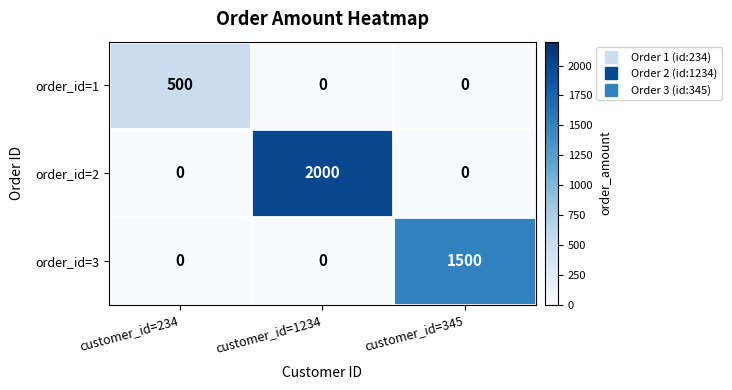

Which series has the largest total across all categories?

order_id=2